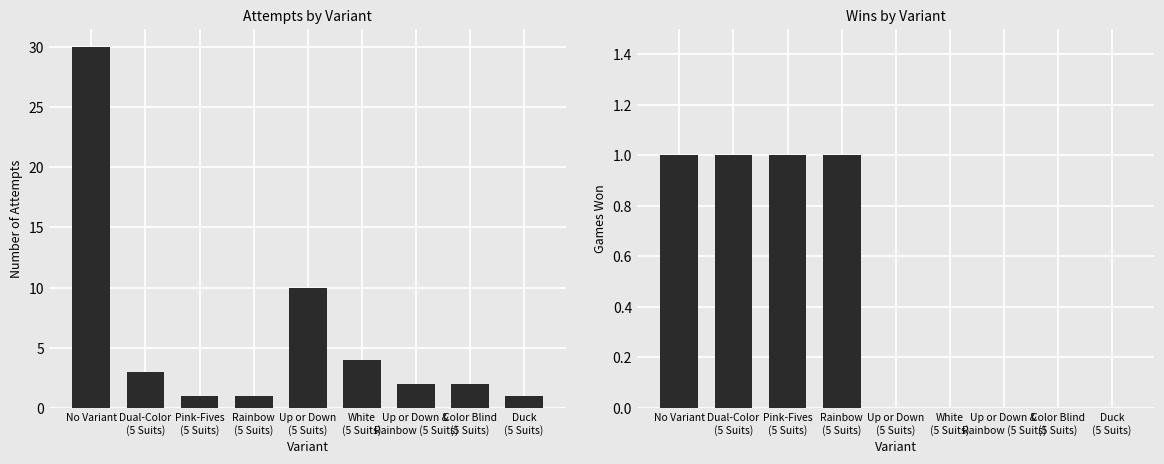

Which has a higher value, White
(5 Suits) or Rainbow
(5 Suits)?

White
(5 Suits)